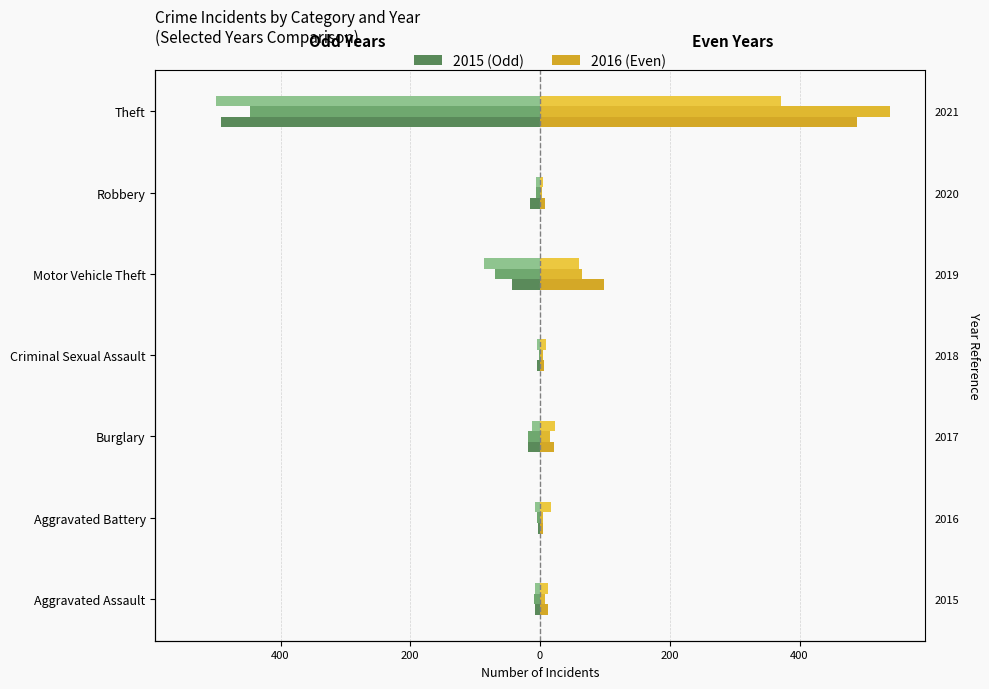

Is the value of 2017 at Theft greater than the value of 2018 at Robbery?

No